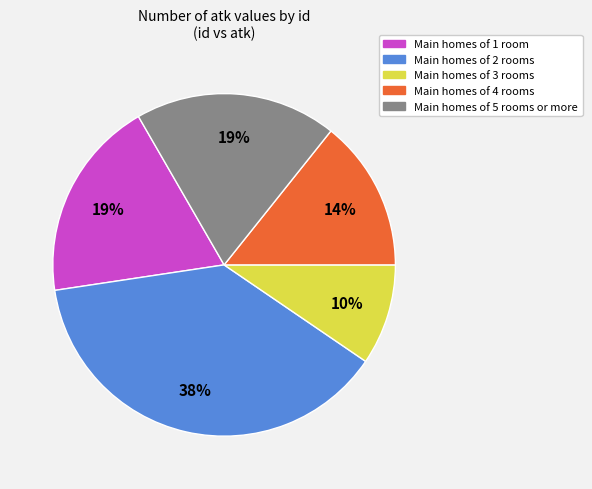

Is there a majority slice in this chart?

No